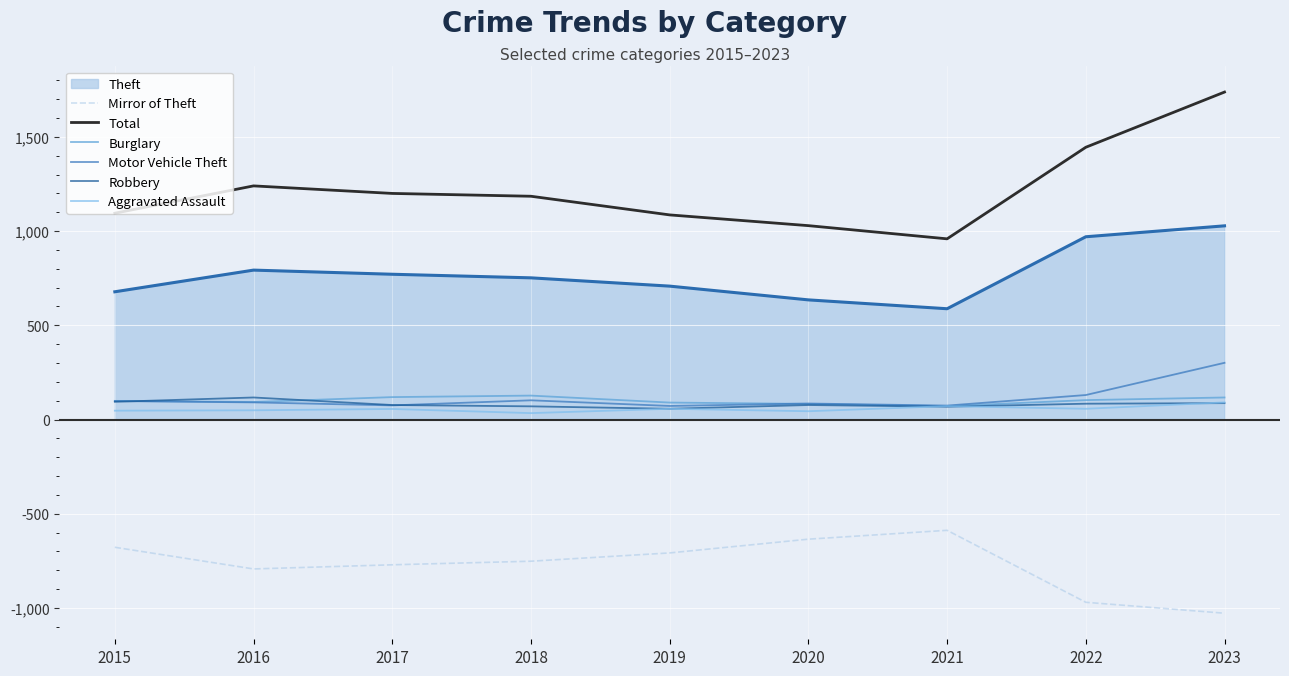

What is the spread (max minus min) of values at 2019?

1794